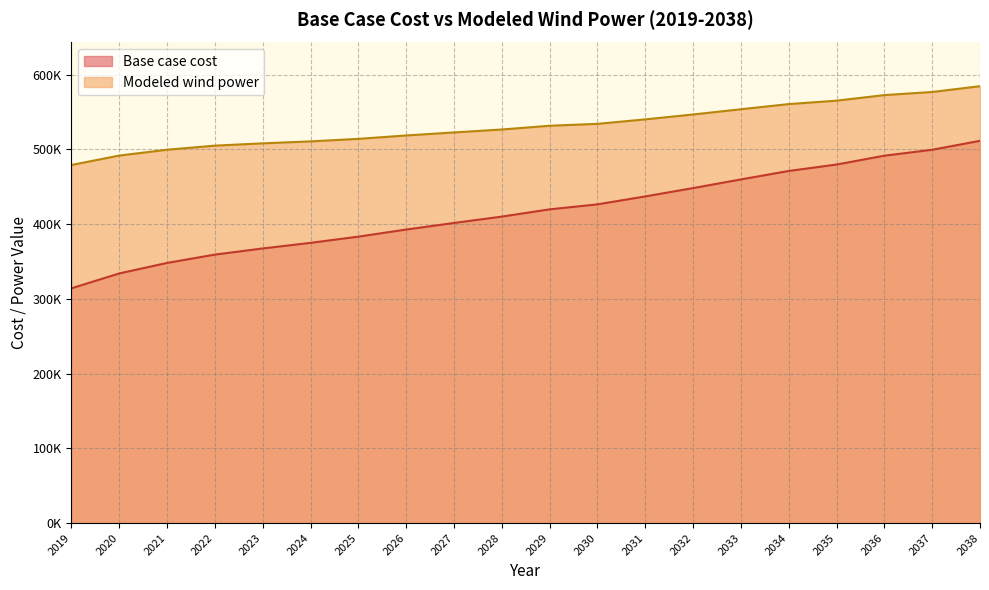

Rank the categories by Base case cost value from lowest to highest.

2019, 2020, 2021, 2022, 2023, 2024, 2025, 2026, 2027, 2028, 2029, 2030, 2031, 2032, 2033, 2034, 2035, 2036, 2037, 2038